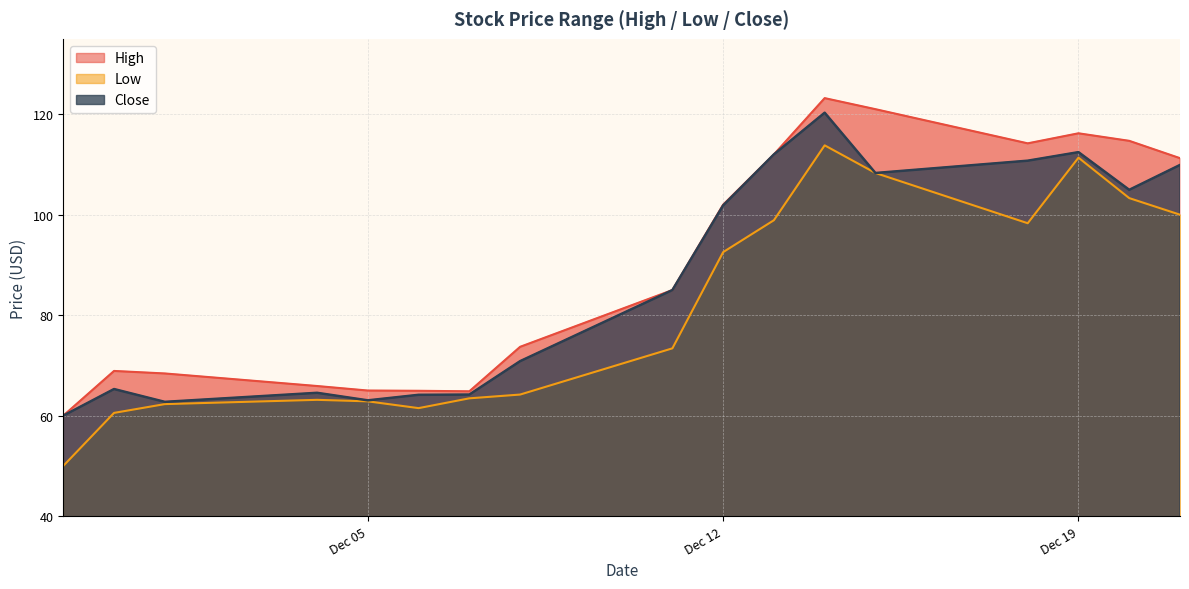

What position from the right is 2023-12-15?

5